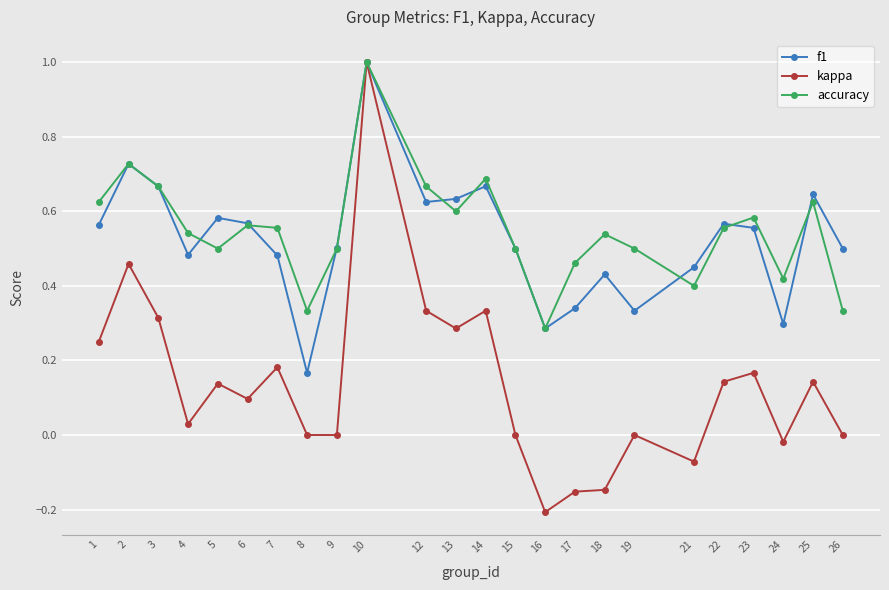

True or false: f1 and accuracy intersect in this chart.

True